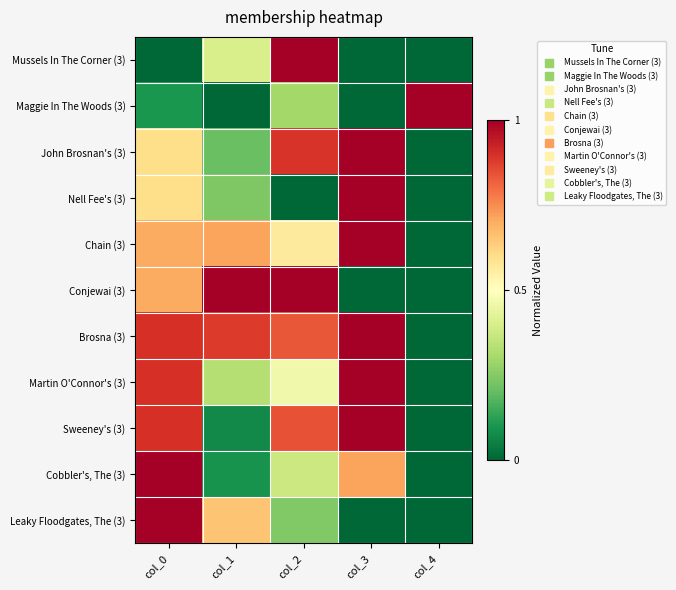

What is the total value across all series at col_0?

7.4